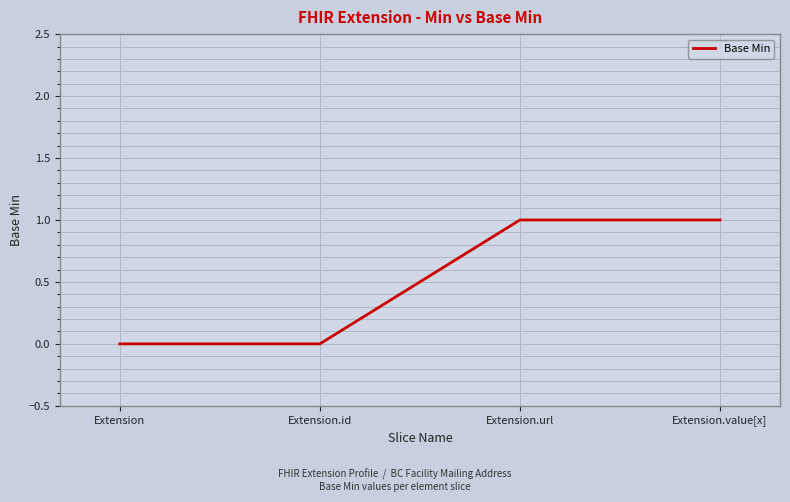

True or false: the data has more than 1 interior local peaks.

False